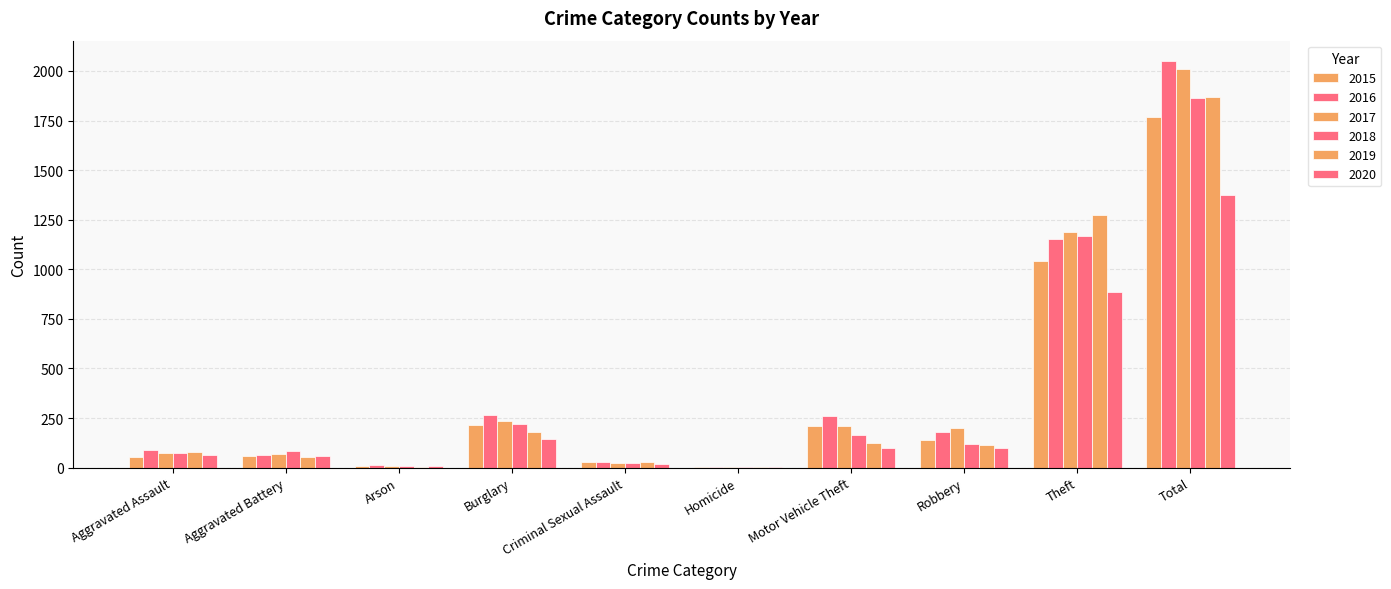

How many series are shown in this chart?

6